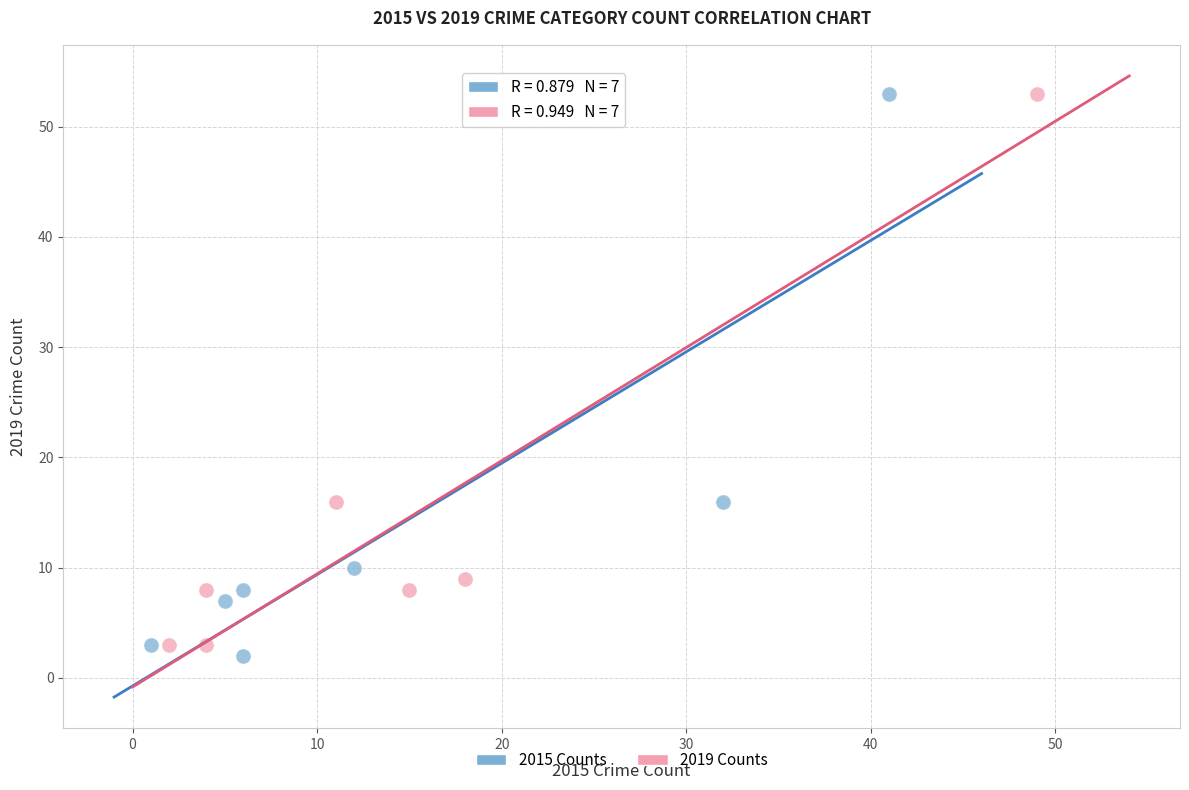

Which series has the widest spread of Y values?

2015 Counts